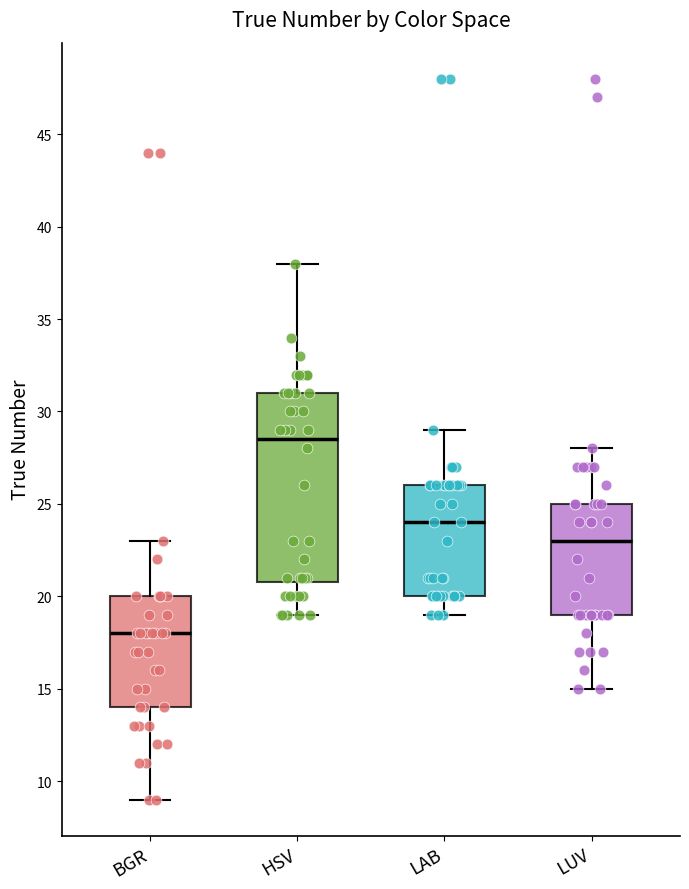

Reading left to right, transcribe this box plot: for each box, give where its median line is, the range the box spans, and where its two whiskers end, as read against the y-axis. The values are not printed on the chart, so give them approximately, as read against the axis.

BGR: median 18.0, box 14.0 to 20.0, whiskers 9.0 to 23.0
HSV: median 28.5, box 21.0 to 31.0, whiskers 19.0 to 38.0
LAB: median 24.0, box 20.0 to 26.0, whiskers 19.0 to 29.0
LUV: median 23.0, box 19.0 to 25.0, whiskers 15.0 to 28.0